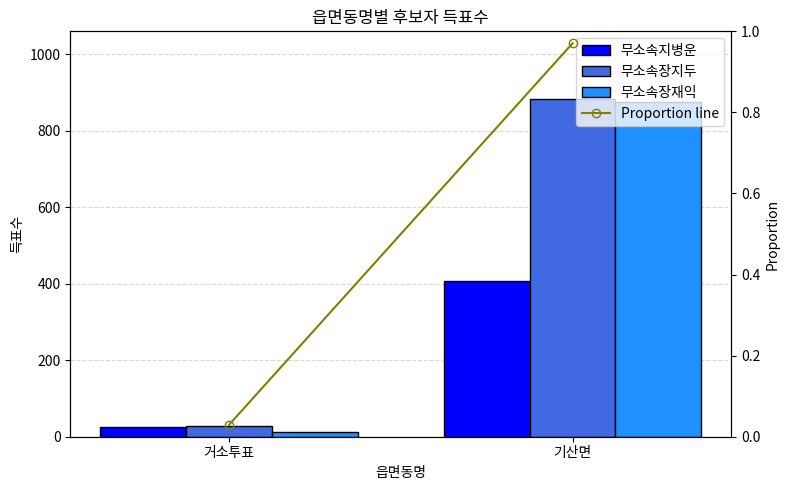

List the series in order of their peak value, lowest first.

Proportion line, 무소속지병운, 무소속장재익, 무소속장지두